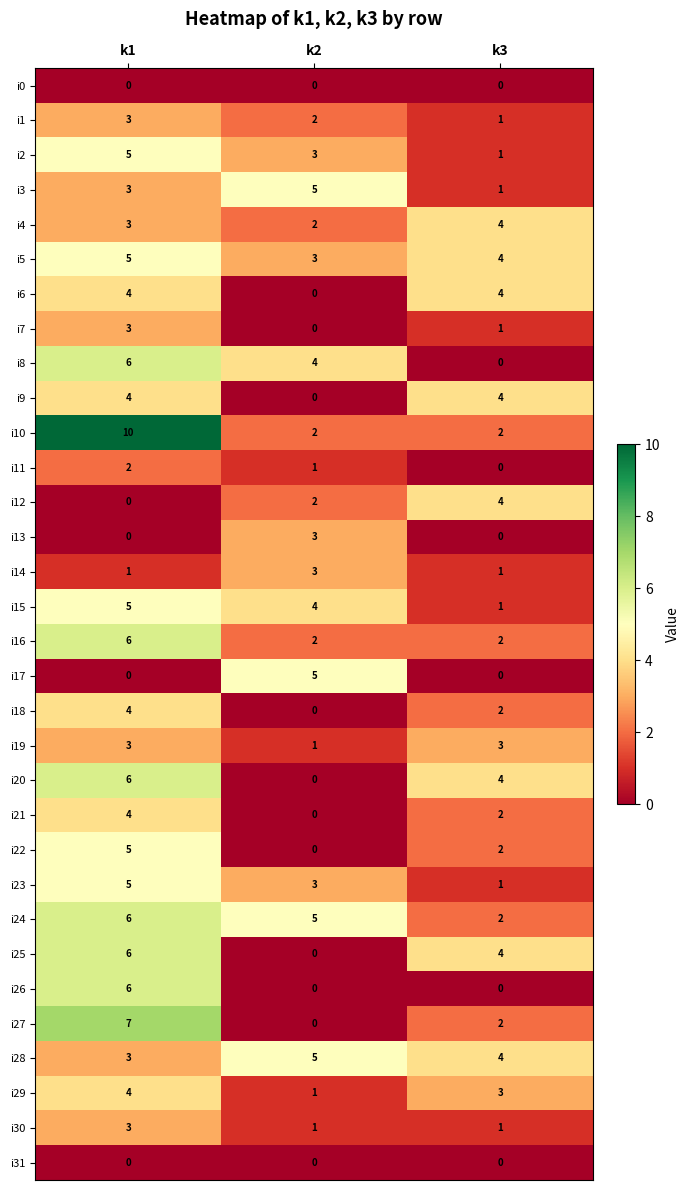

What is the average value of the i15 series?

3